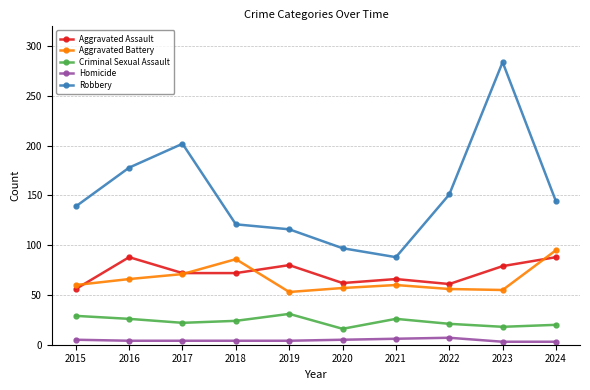

What is the smallest value displayed?

3